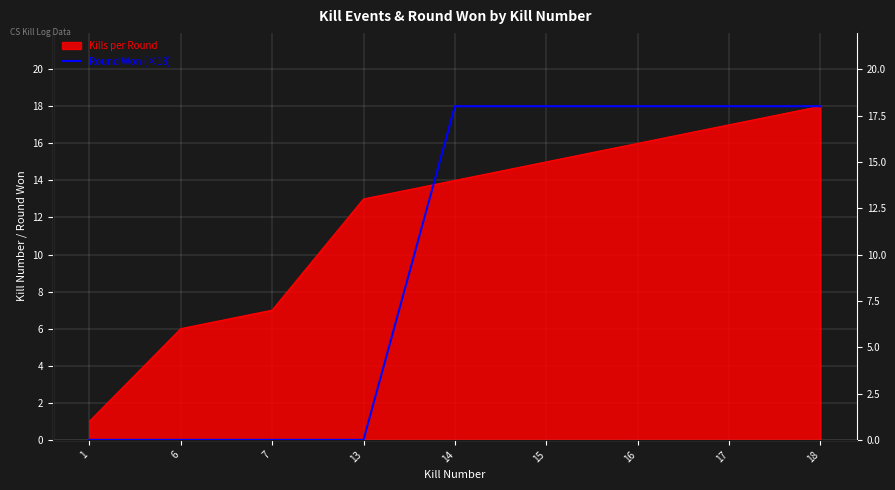

Is it true that the value at 18 is 32?

False